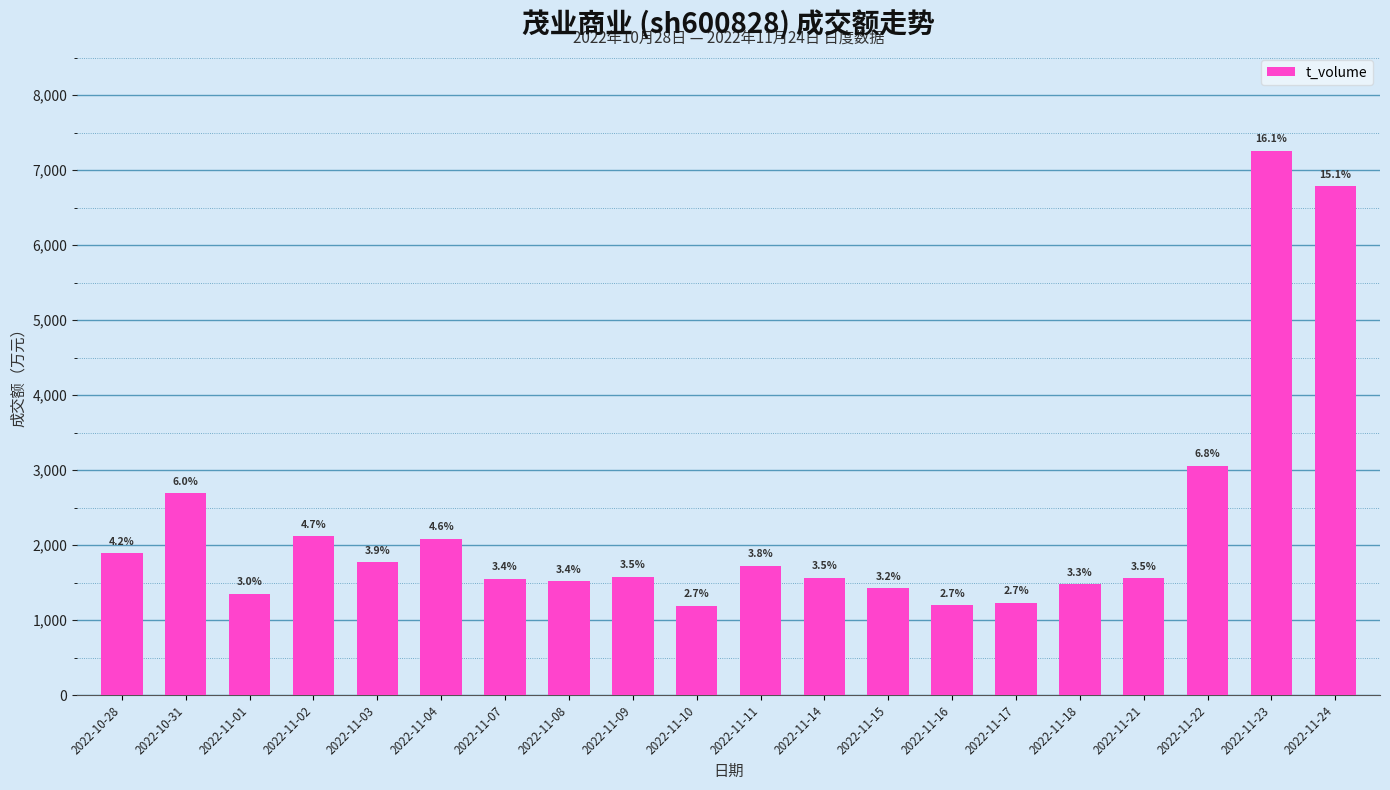

Is it true that the value at 2022-11-17 is 681?

False